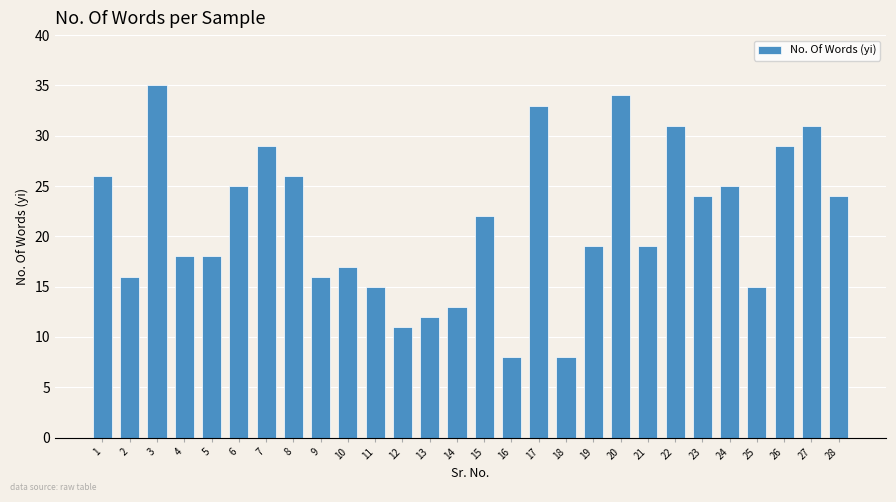

What is the maximum value shown in the chart?

35